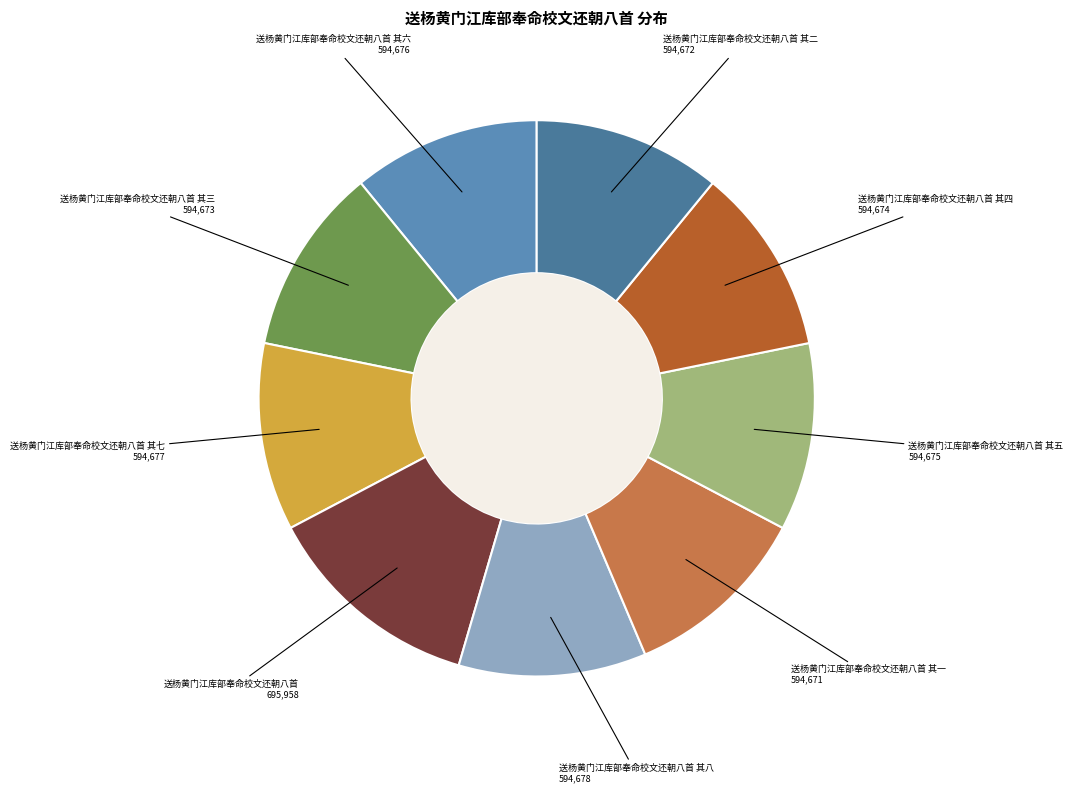

What is the ratio of the value at 送杨黄门江库部奉命校文还朝八首 其八 to the value at 送杨黄门江库部奉命校文还朝八首 其七?

1.0